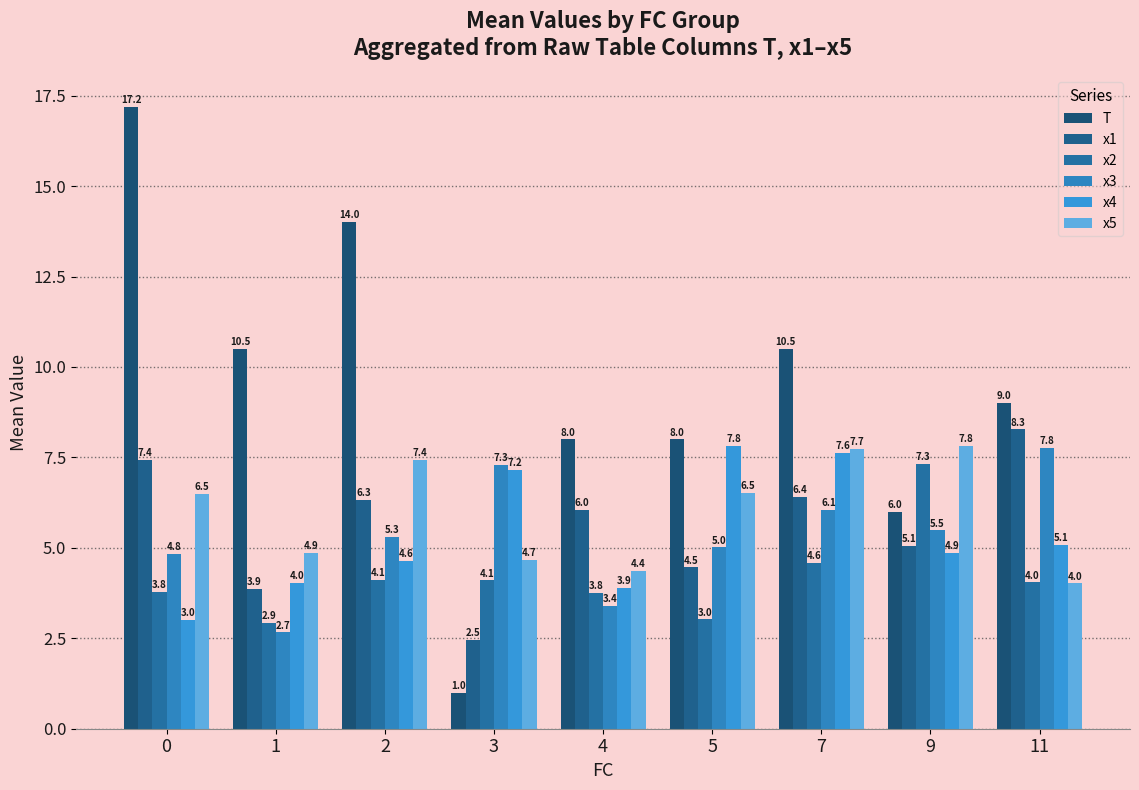

Which series has the largest total across all categories?

T